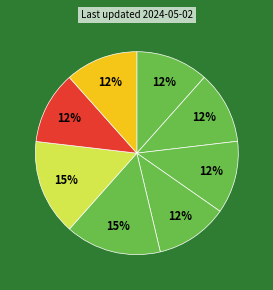

Count the number of slices in the pie.

8